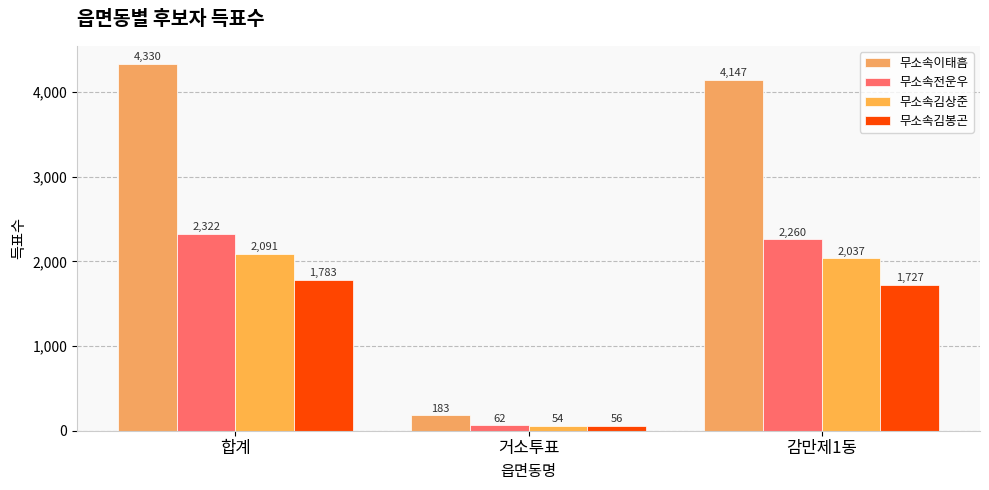

At which label does 무소속이태흠 first exceed 4147?

합계